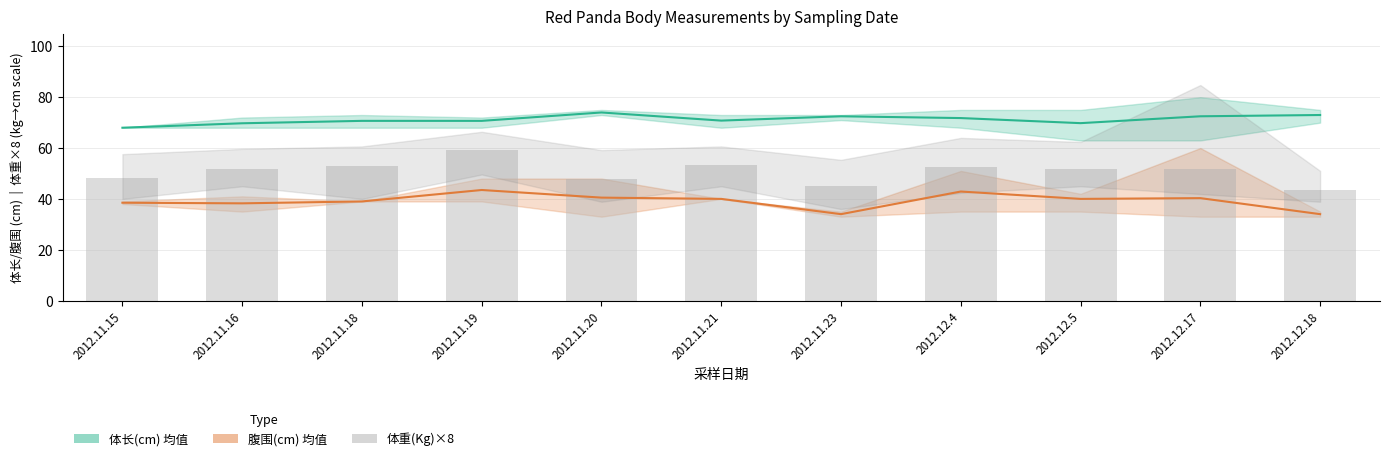

List the series in order of their overall mean, lowest first.

腹围(cm) 均值, 体重(Kg)×8 均值, 体长(cm) 均值